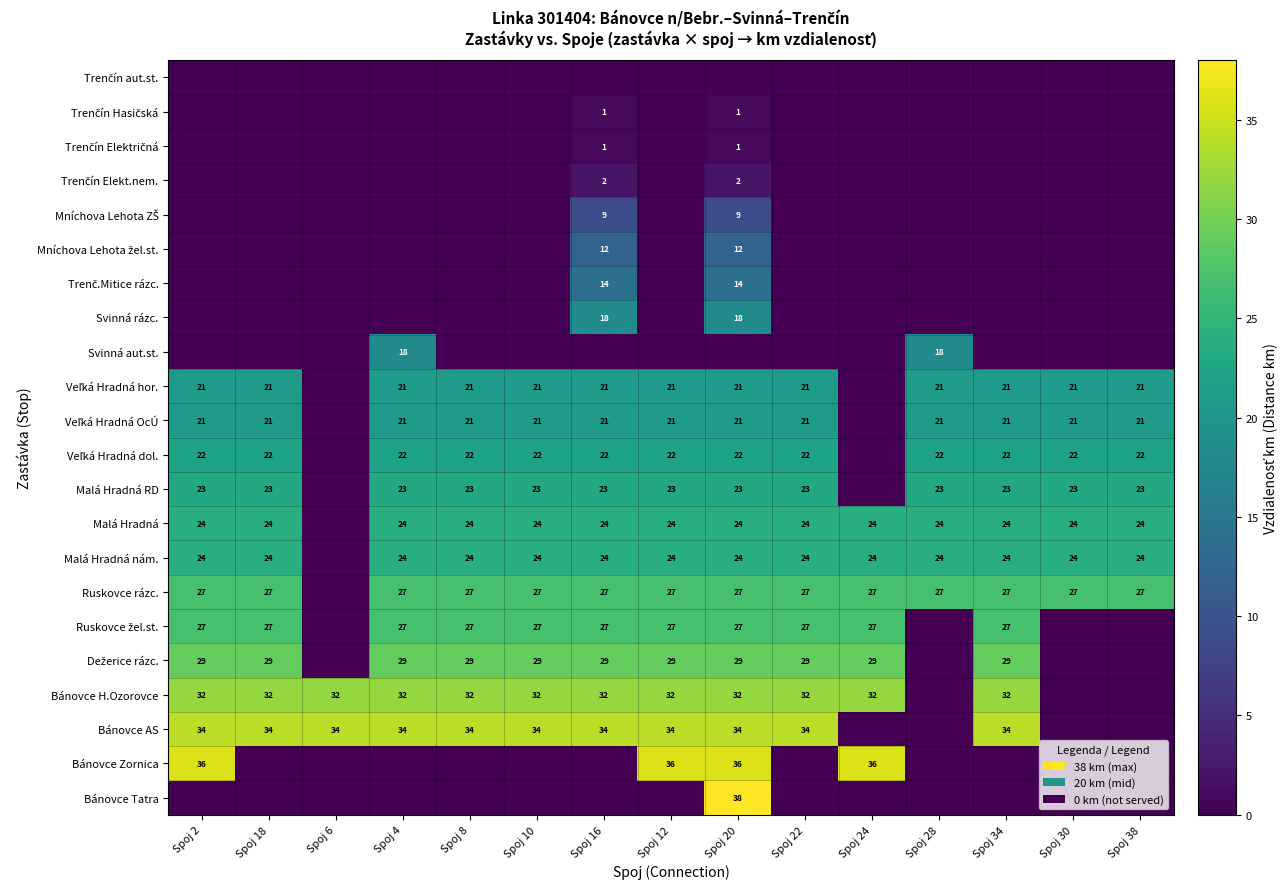

What is the total value across all series at Spoj 20?

415